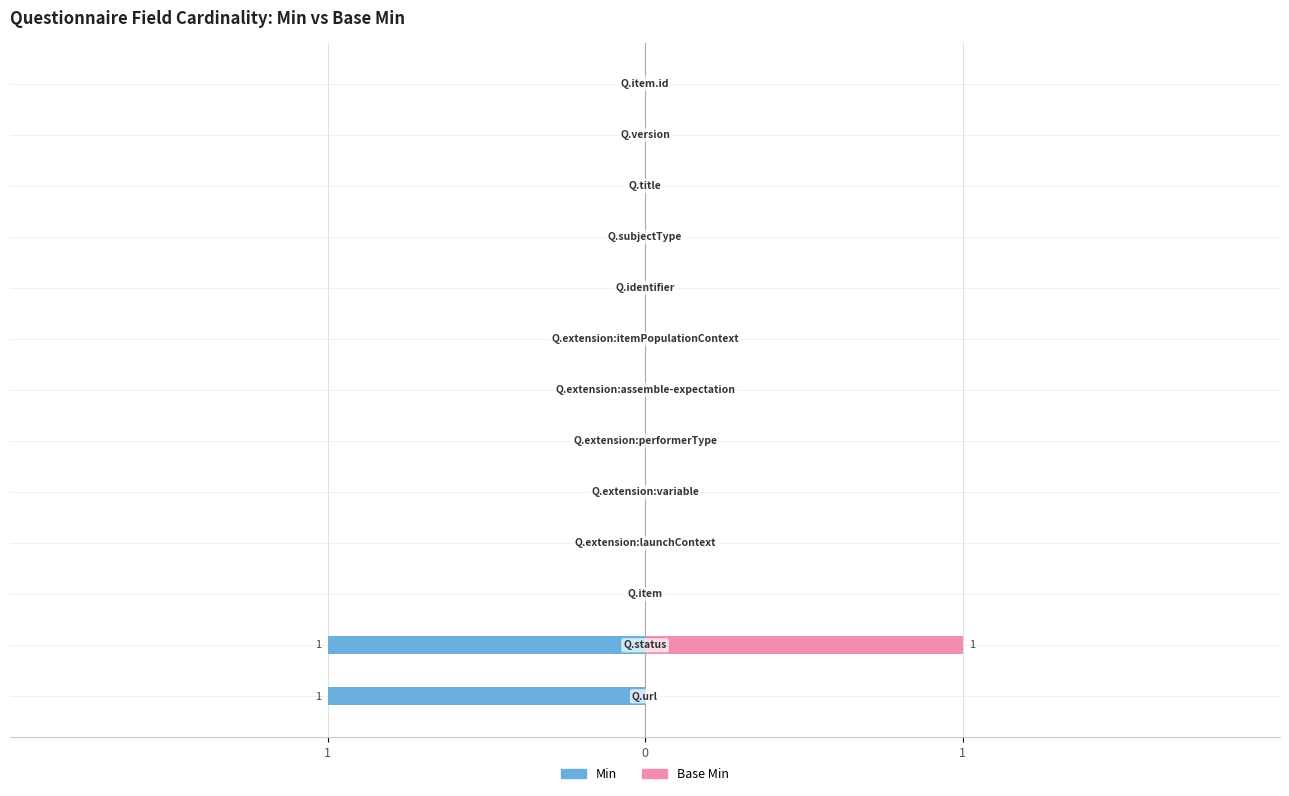

Between 1 and 3, which series saw the biggest shift?

Min